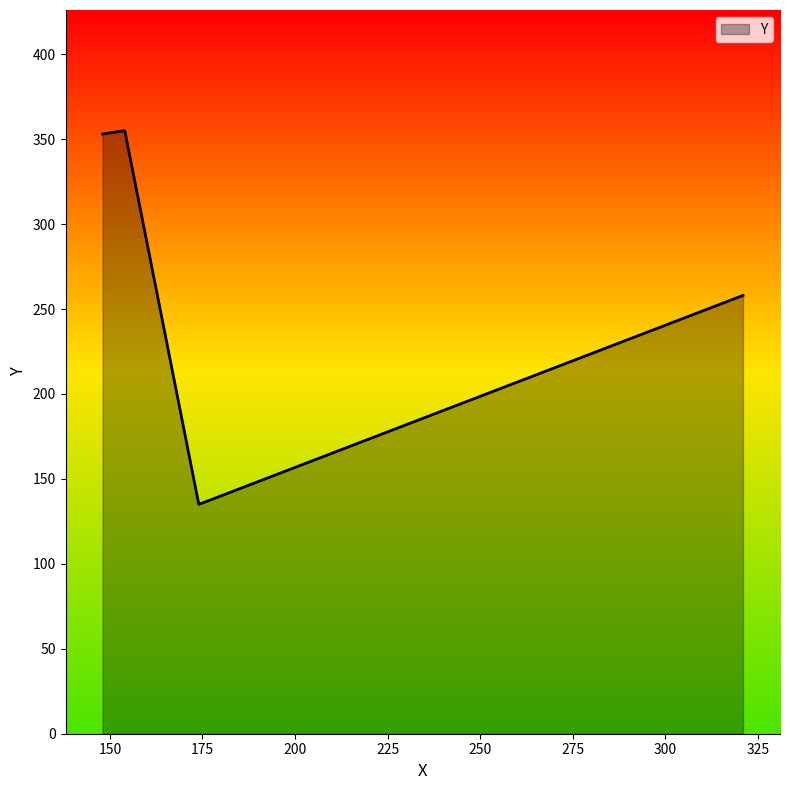

What is the sum of all values?

1101